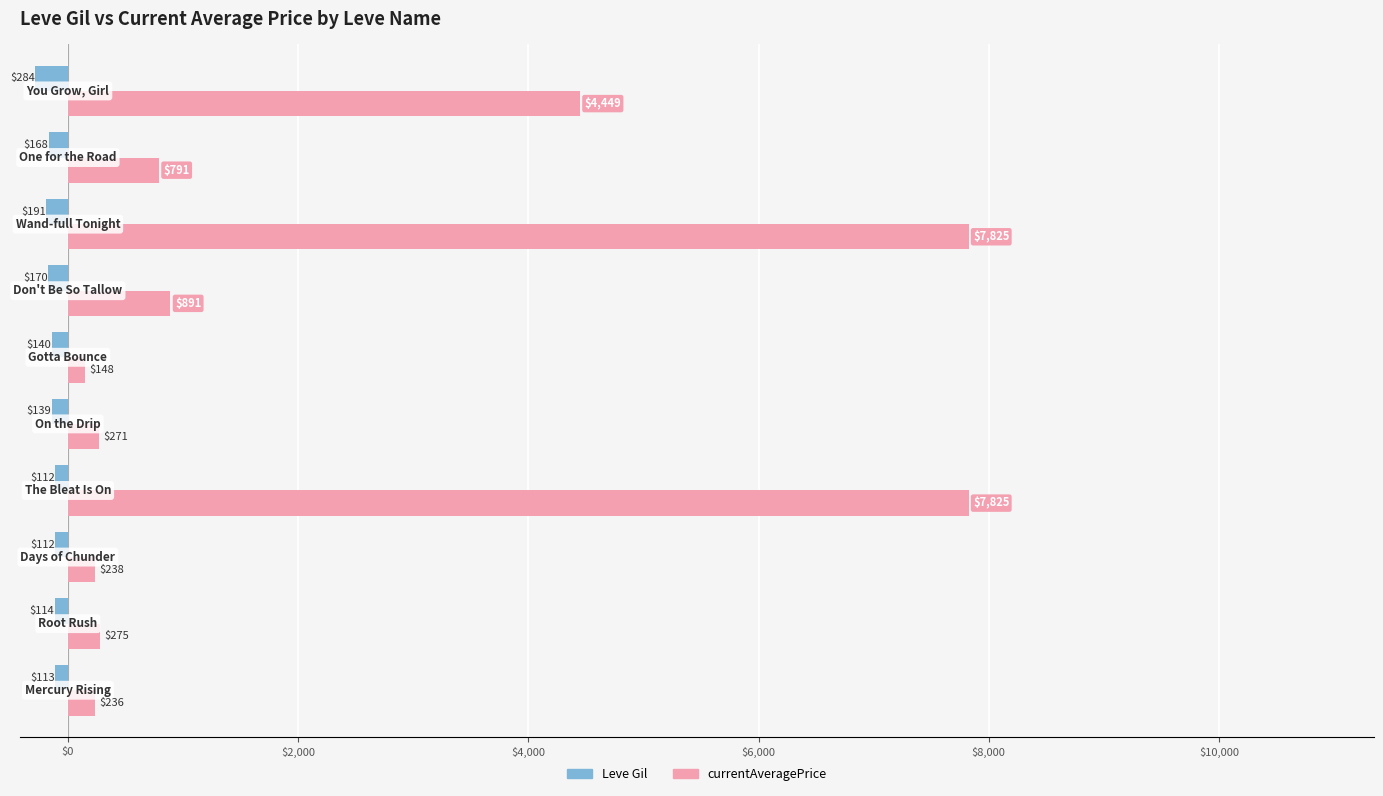

Which series has the largest range (max minus min)?

currentAveragePrice